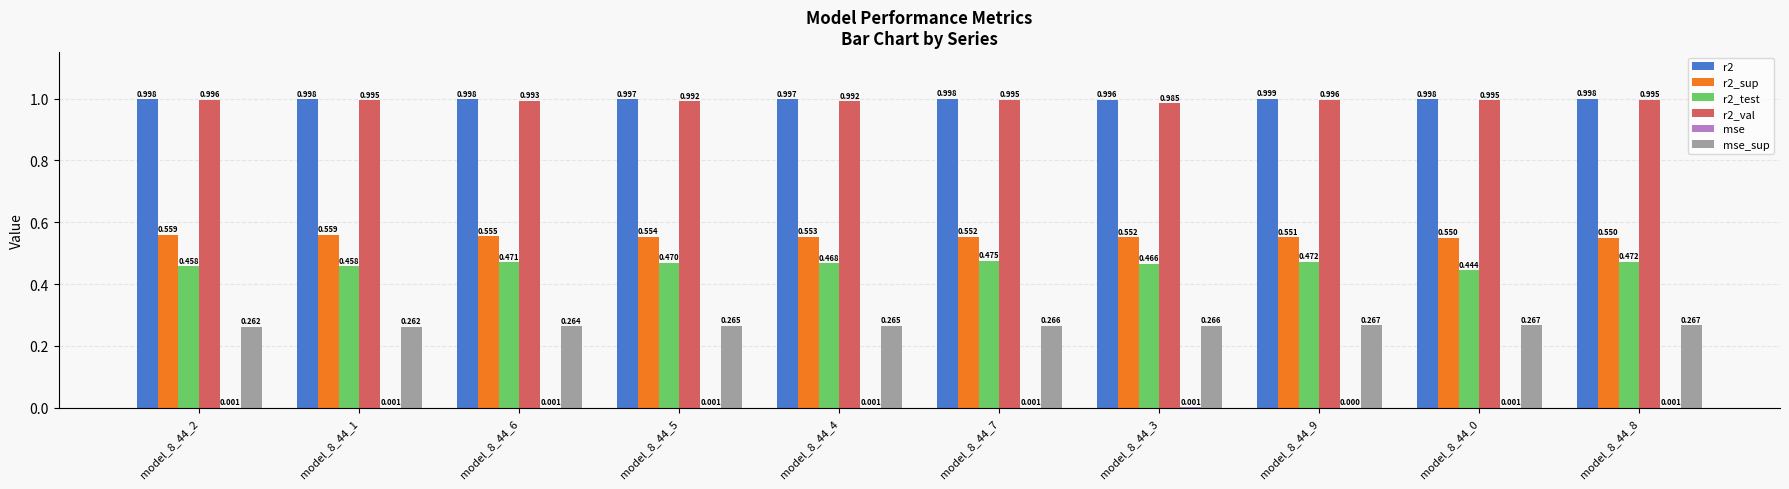

How many groups of bars are there?

10